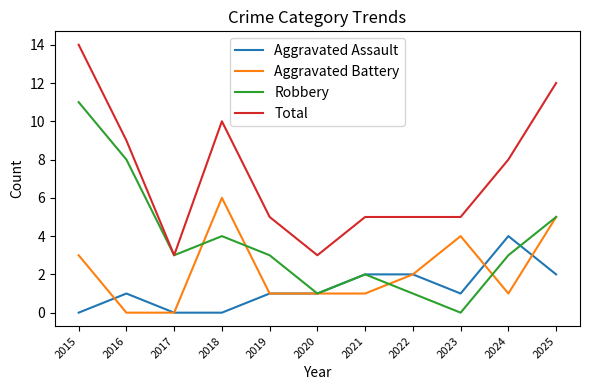

What is the difference between the second highest and minimum values in the Aggravated Battery series?

5